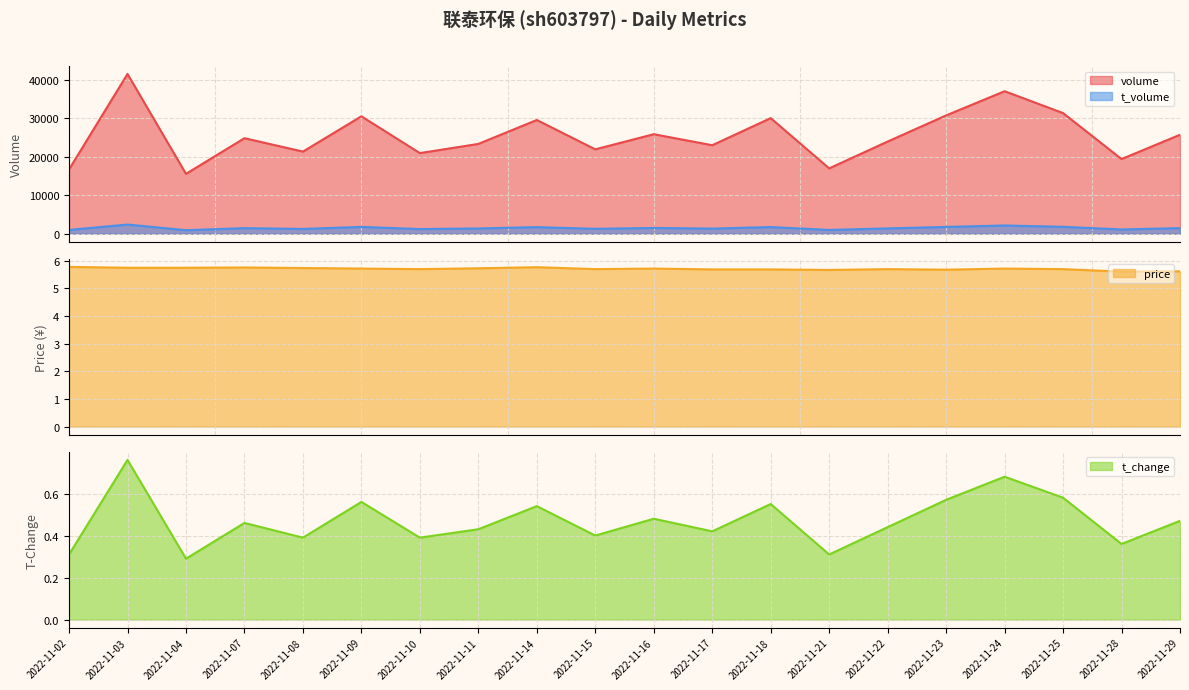

What is the spread (max minus min) of values at 2022-11-11?

5.3